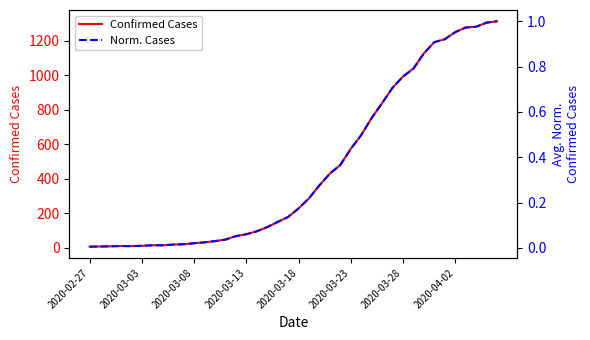

How many lines are shown in the chart?

2